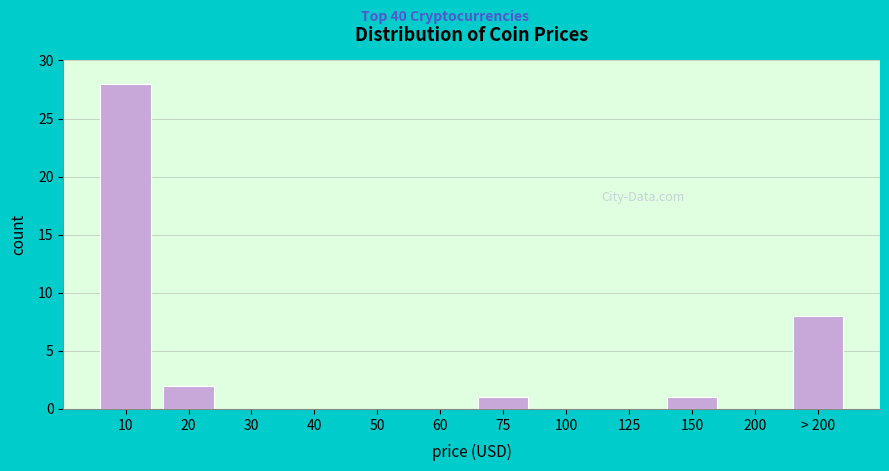

Reading right to left, what are all the values shown in this chart?

> 200=8	200=0	150=1	125=0	100=0	75=1	60=0	50=0	40=0	30=0	20=2	10=28